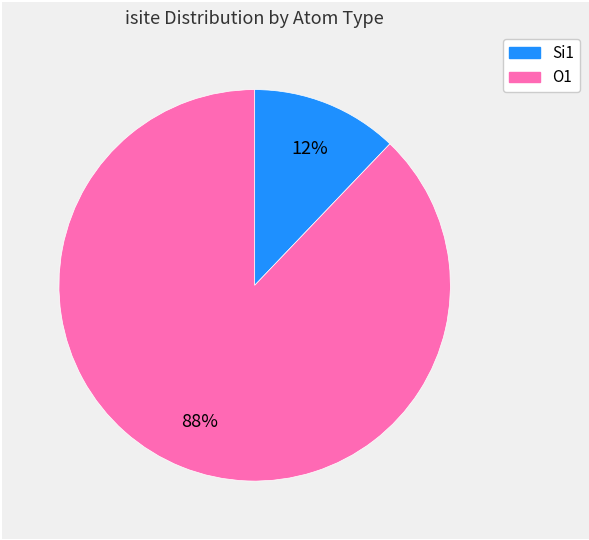

How many slices are in this pie chart?

2